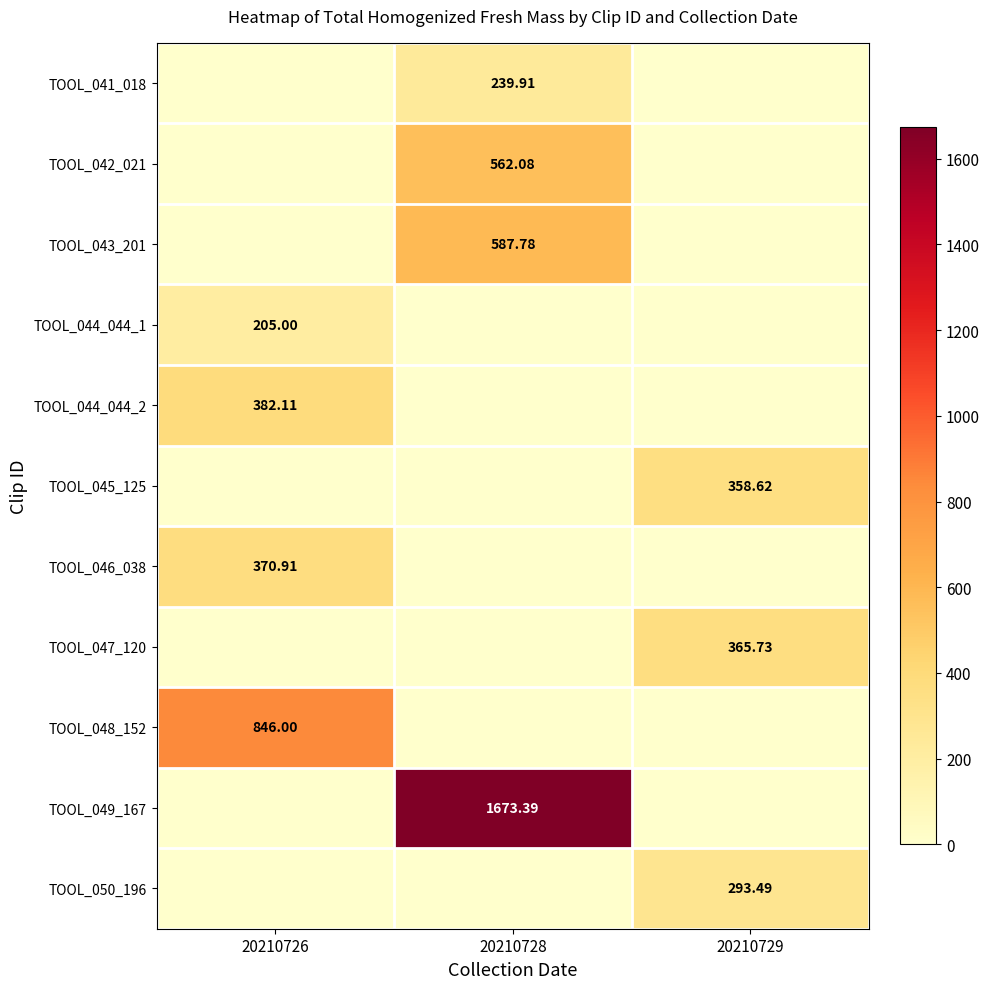

The TOOL_044_044_1 series shows -84.9 at 20210728. True or false?

False